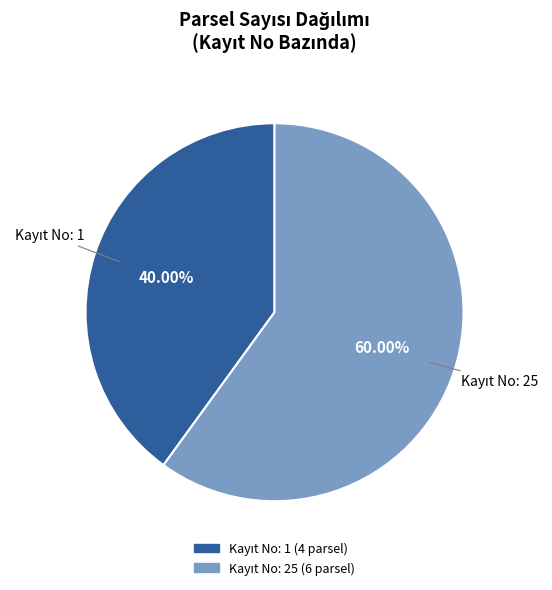

Is there any slice that represents more than half of the pie?

Yes